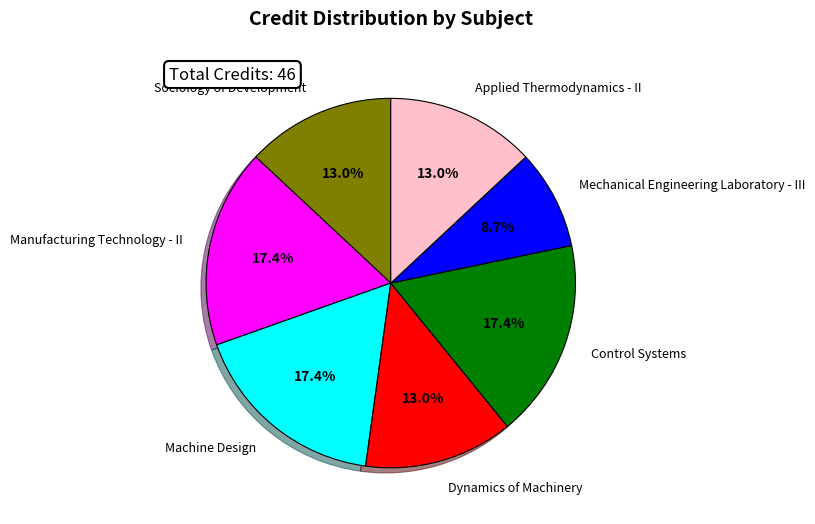

Count the number of slices in the pie.

7